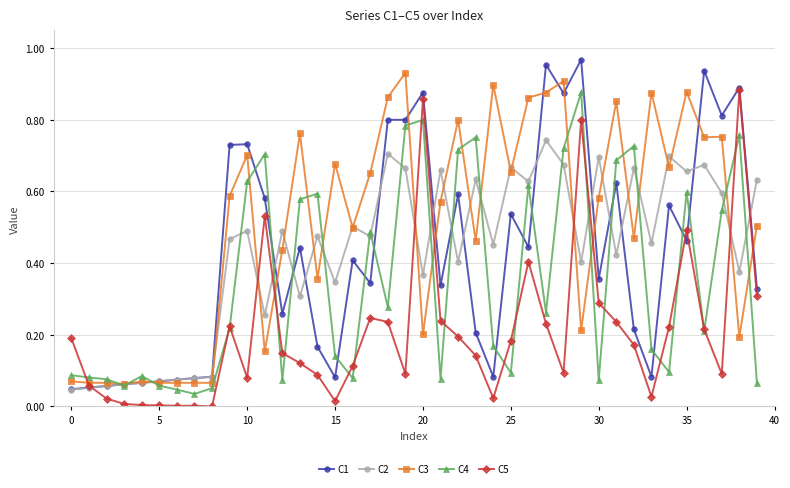

Which series has the largest total across all categories?

C3